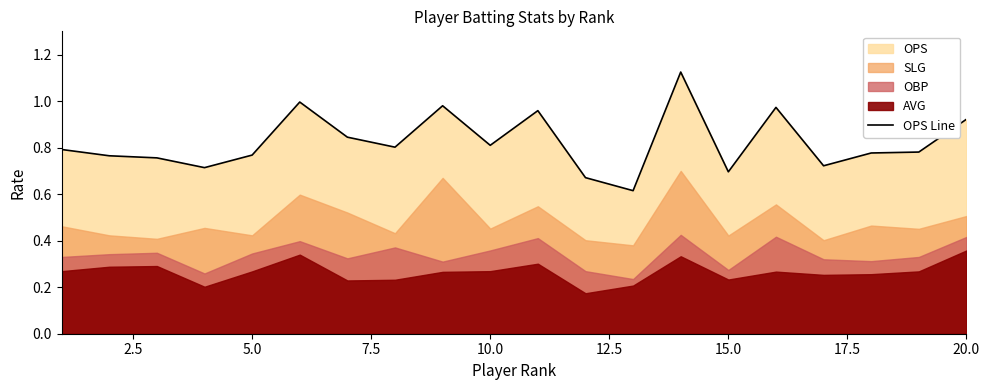

How many interior local valleys (lower than both neighbors) does the data have?

6